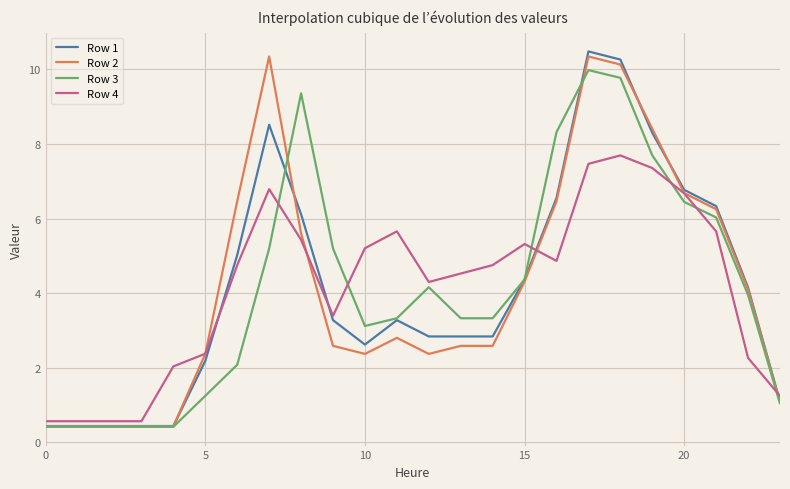

True or false: Row 3 and Row 4 cross at least once.

True